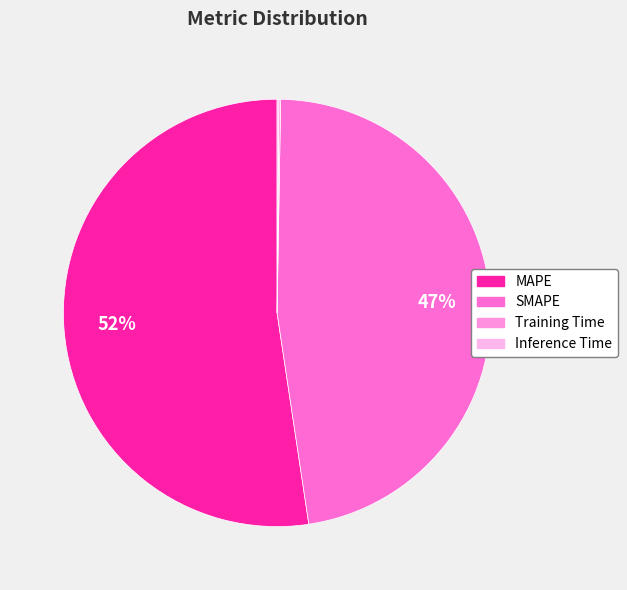

To the nearest percent, what is the average slice percentage?

25%